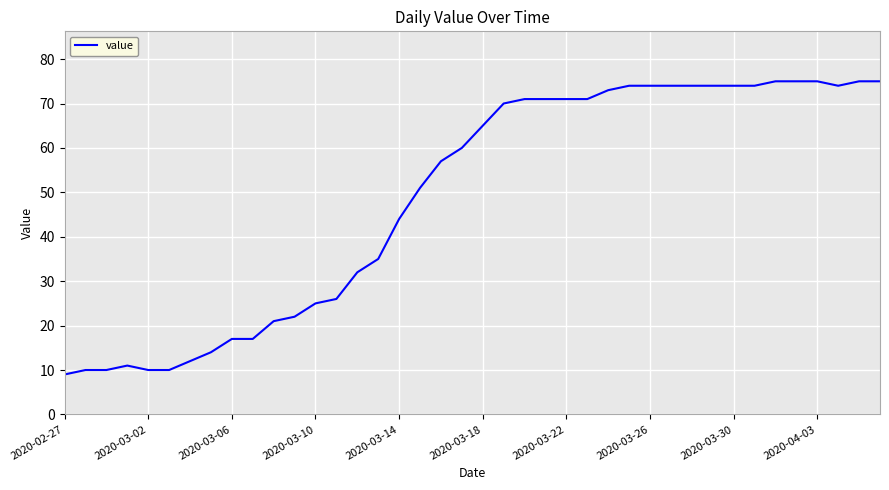

What is the difference between the maximum and minimum values?

66